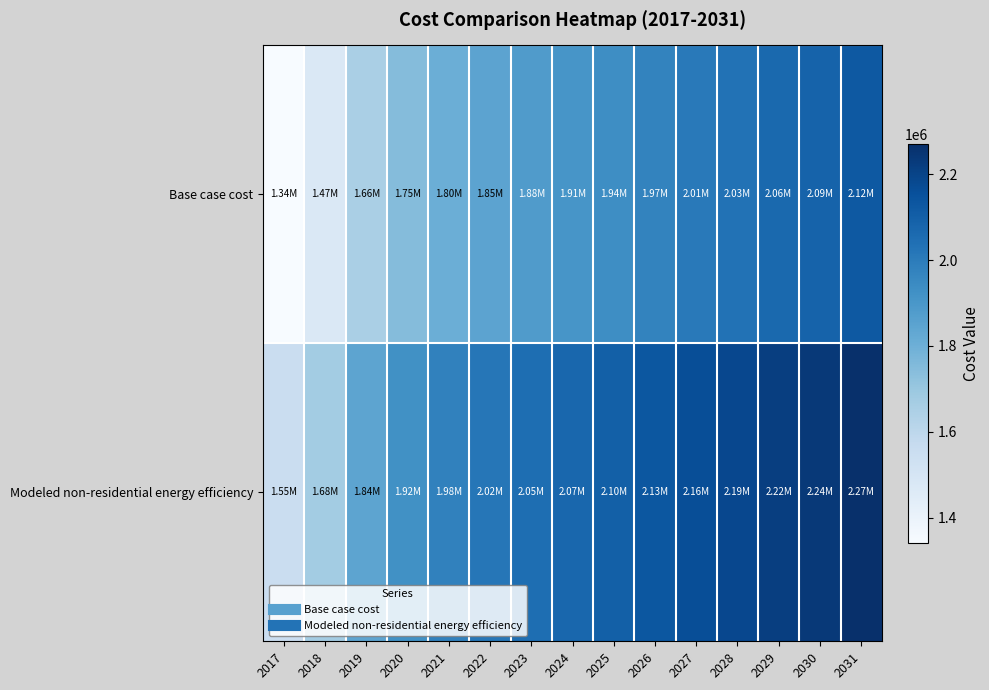

Reading left to right, transcribe all the data shown in this chart.

Base case cost: 2017=1341313.0	2018=1473506.1	2019=1657107.7	2020=1745236.5	2021=1803989.0	2022=1848053.4	2023=1881101.7	2024=1906805.9	2025=1936182.2	2026=1972902.5	2027=2005950.8	2028=2031655.0	2029=2064703.3	2030=2086735.5	2031=2123455.8
Modeled non-residential energy efficiency: 2017=1553981.2	2018=1675101.4	2019=1843323.9	2020=1924070.6	2021=1977901.8	2022=2018275.2	2023=2048555.3	2024=2072106.4	2025=2099022.0	2026=2132666.5	2027=2162946.6	2028=2186497.7	2029=2216777.8	2030=2236964.5	2031=2270608.9